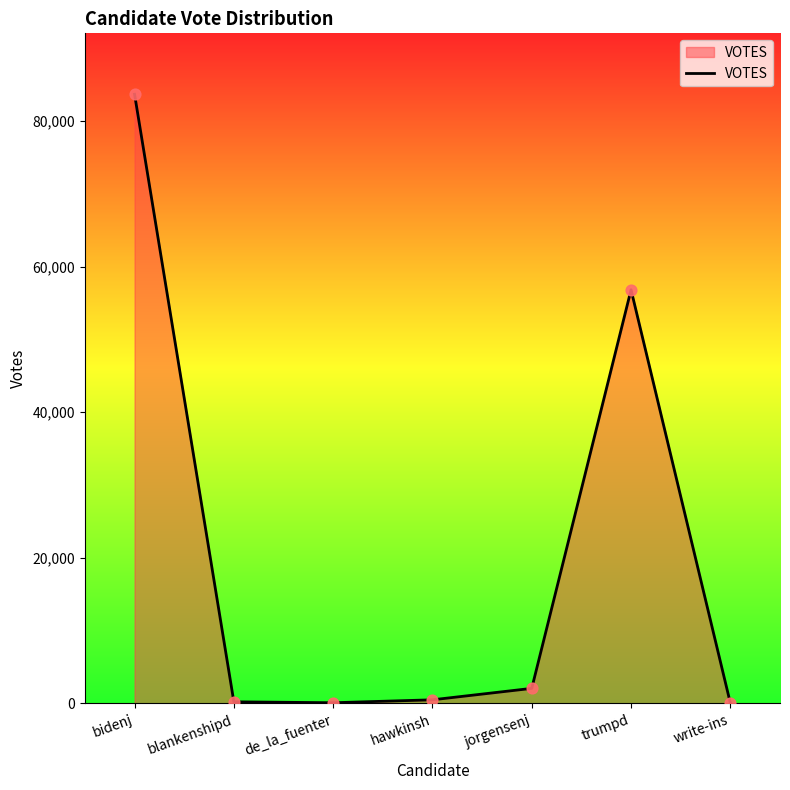

Approximately how many times larger is the value at de_la_fuenter compared to write-ins?

2.4